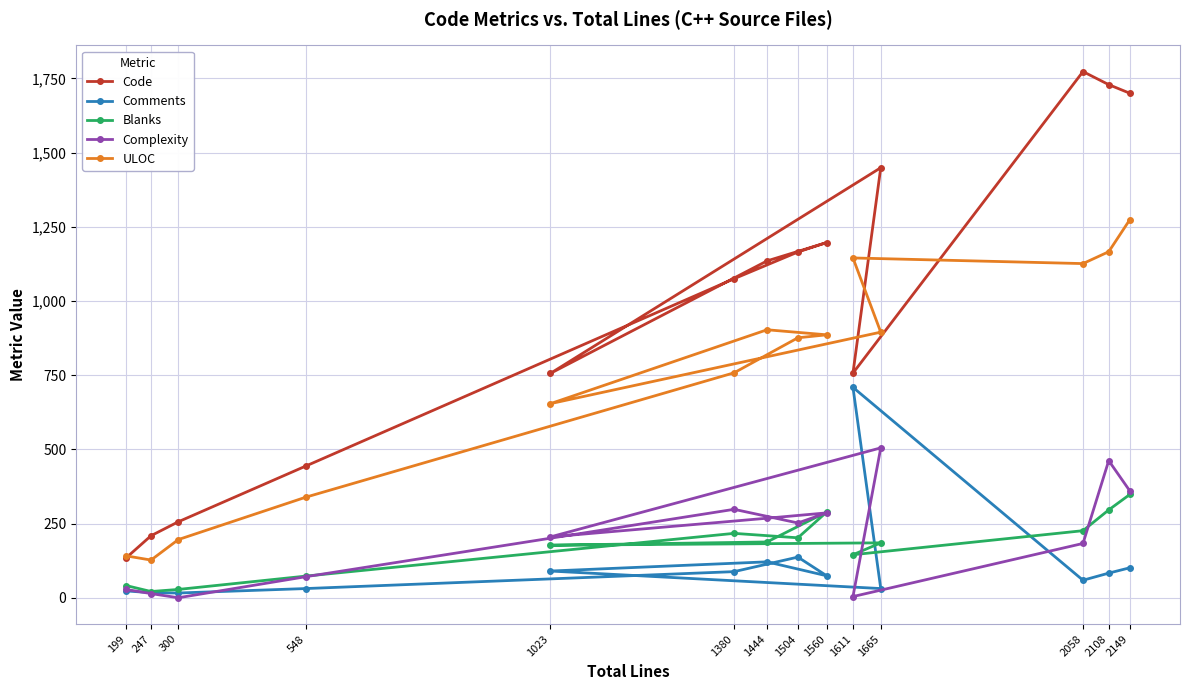

What is the value of the Code point at the 4th from the left?

444